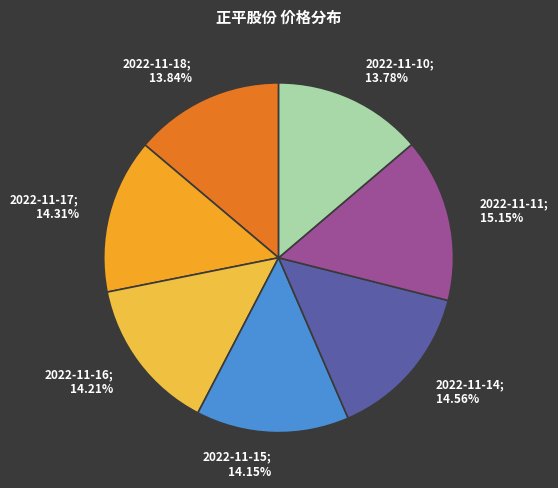

Between 2022-11-11; 15.15% and 2022-11-18; 13.84%, which is larger?

2022-11-11; 15.15%